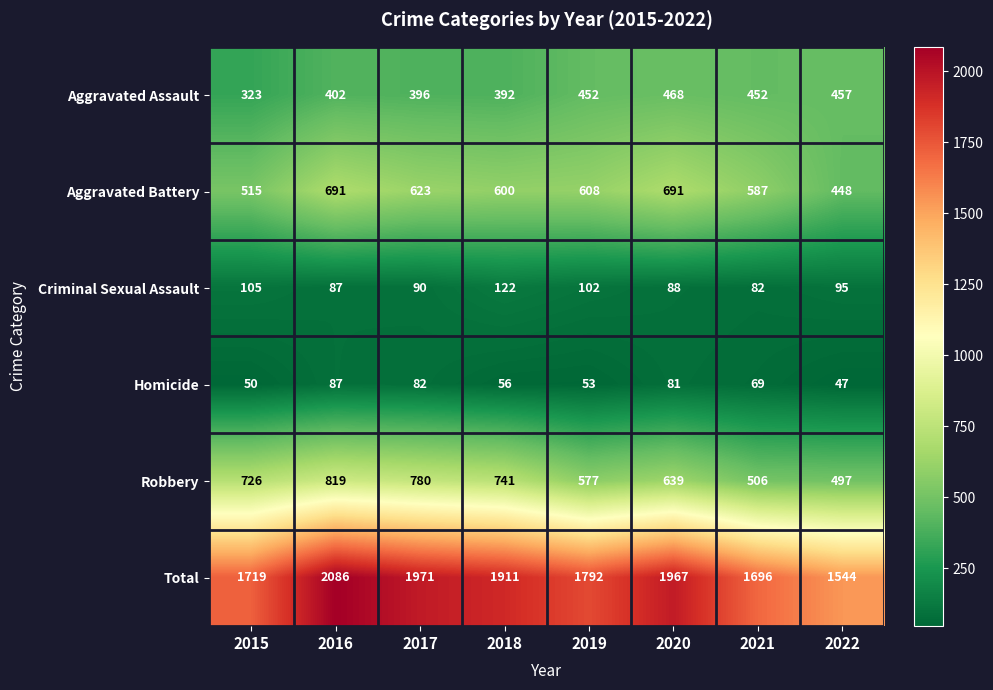

The value of Total at 2016 is 2086. True or false?

True